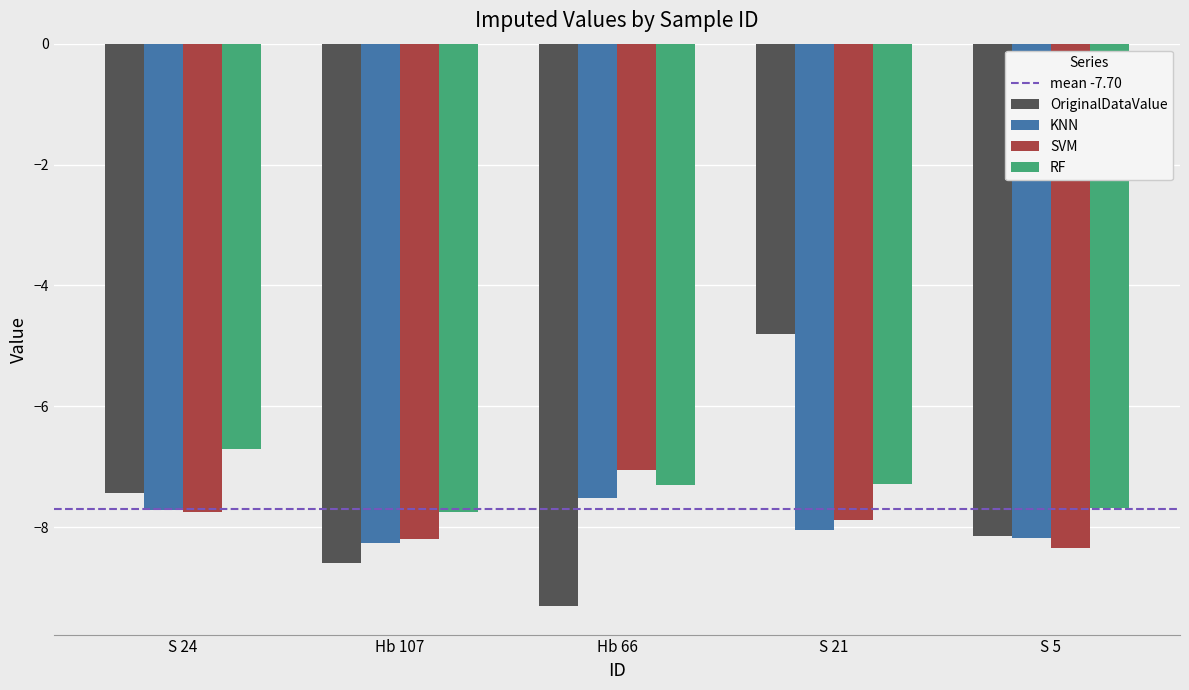

Reading right to left, what are all the values shown in this chart?

OriginalDataValue: S 5=-8.1	S 21=-4.8	Hb 66=-9.3	Hb 107=-8.6	S 24=-7.4
KNN: S 5=-8.2	S 21=-8.0	Hb 66=-7.5	Hb 107=-8.3	S 24=-7.7
SVM: S 5=-8.3	S 21=-7.9	Hb 66=-7.0	Hb 107=-8.2	S 24=-7.7
RF: S 5=-7.7	S 21=-7.3	Hb 66=-7.3	Hb 107=-7.7	S 24=-6.7